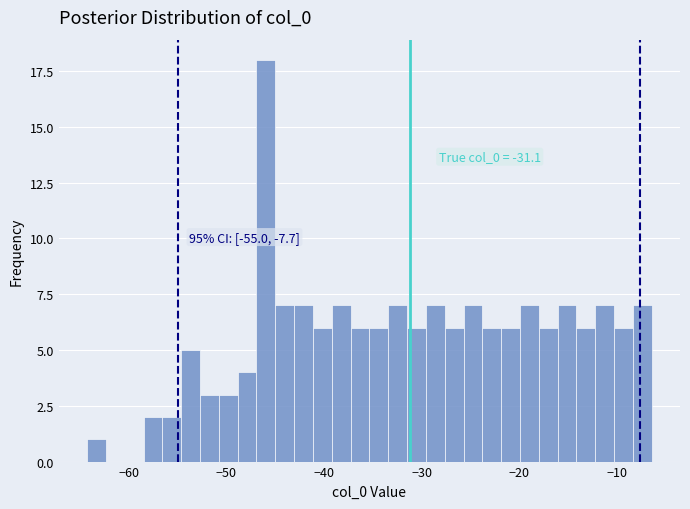

Around what value on the x-axis is the tallest bar? Give the approximate position of its centre, as read against the axis.

-46